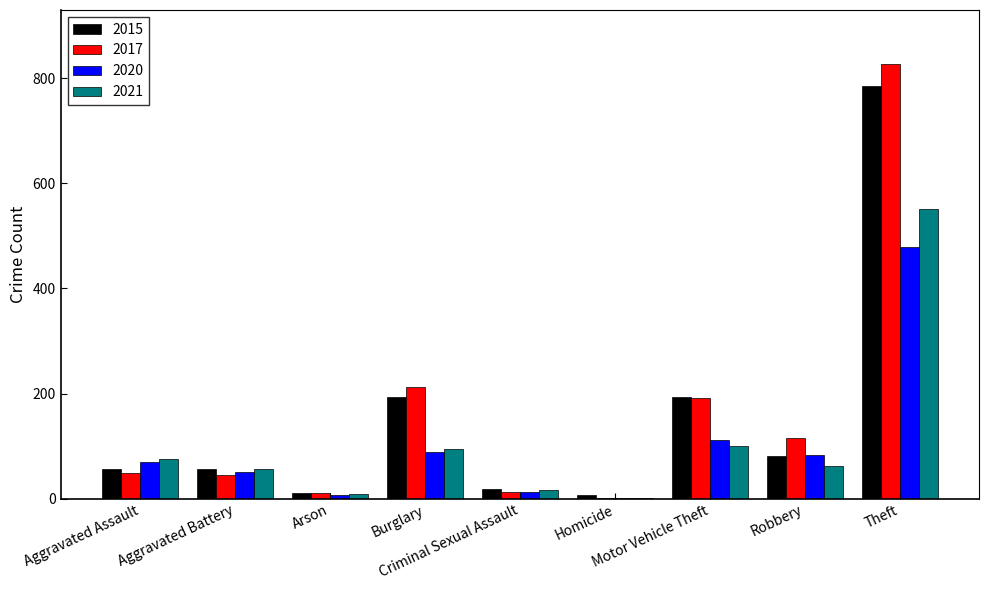

What is the sum of all 2017 values?

1467